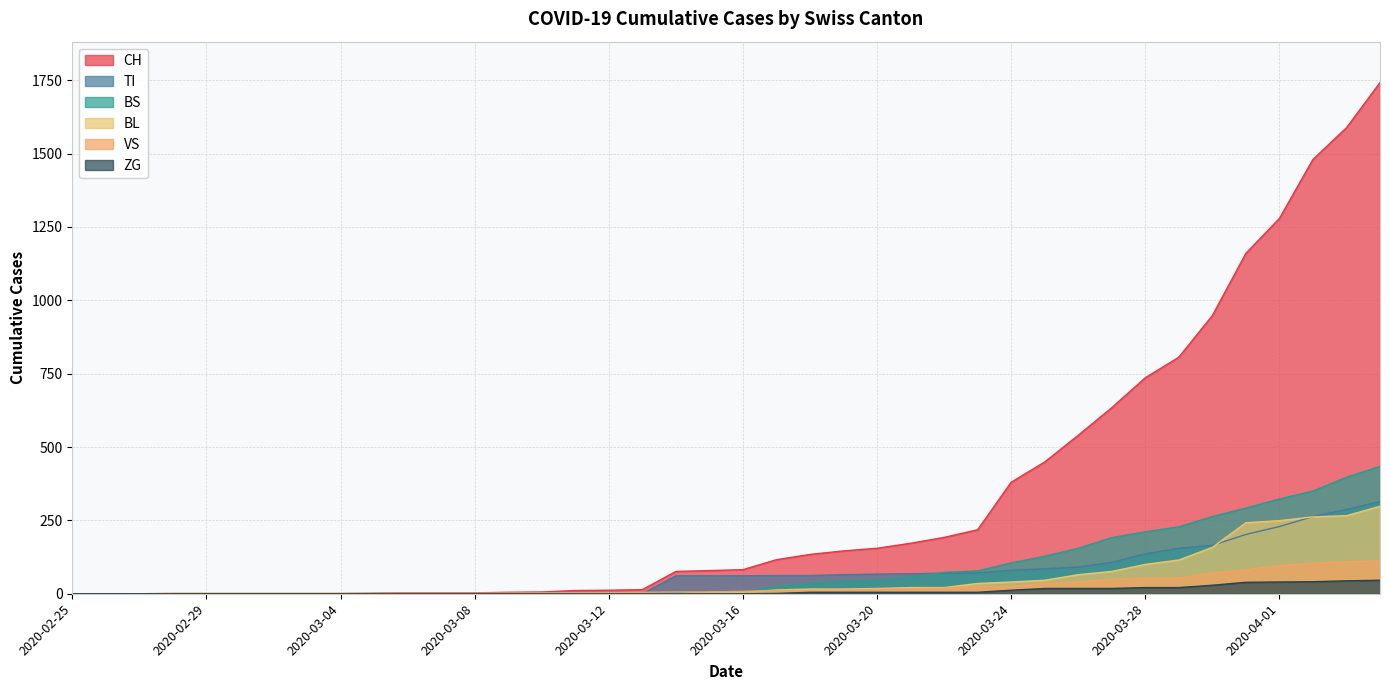

The BL series shows 5 at 2020-03-15. True or false?

True